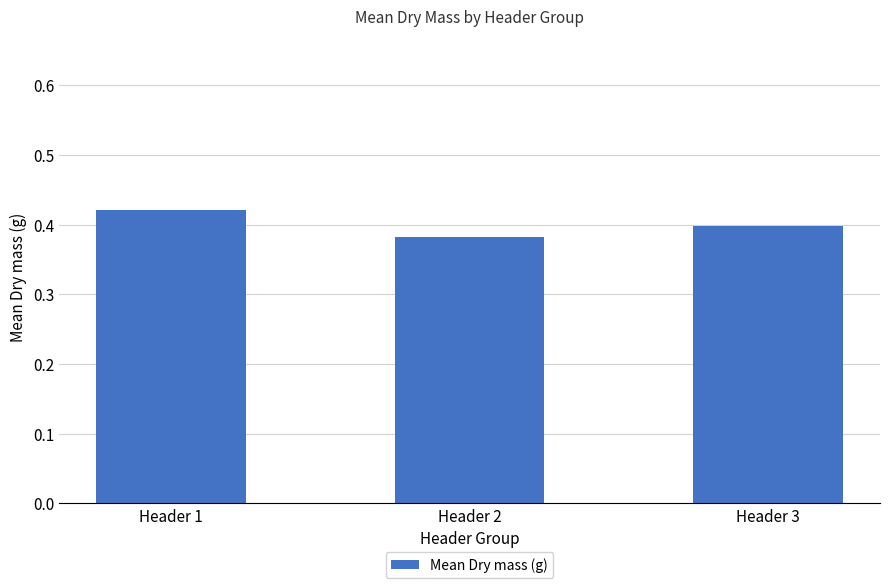

Rank the categories by value from lowest to highest.

Header 2, Header 3, Header 1